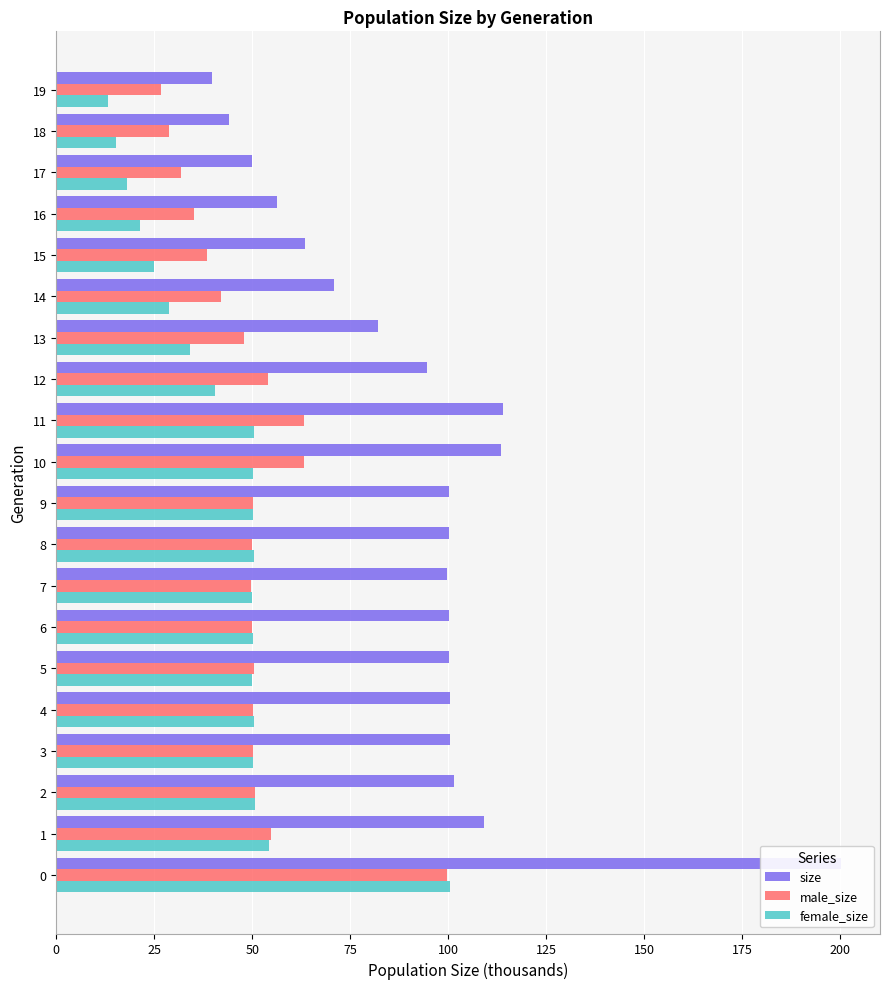

Reading left to right, transcribe all the data shown in this chart.

size: 200.1	109.0	101.5	100.4	100.5	100.3	100.3	99.6	100.3	100.3	113.5	113.8	94.5	82.1	71.0	63.4	56.4	49.8	44.0	39.7
male_size: 99.7	54.7	50.8	50.2	50.2	50.4	50.0	49.6	49.9	50.1	63.3	63.3	53.9	48.0	42.1	38.5	35.1	31.9	28.8	26.6
female_size: 100.4	54.3	50.7	50.2	50.3	49.9	50.3	50.0	50.4	50.2	50.2	50.5	40.5	34.1	28.9	24.9	21.3	17.9	15.2	13.1